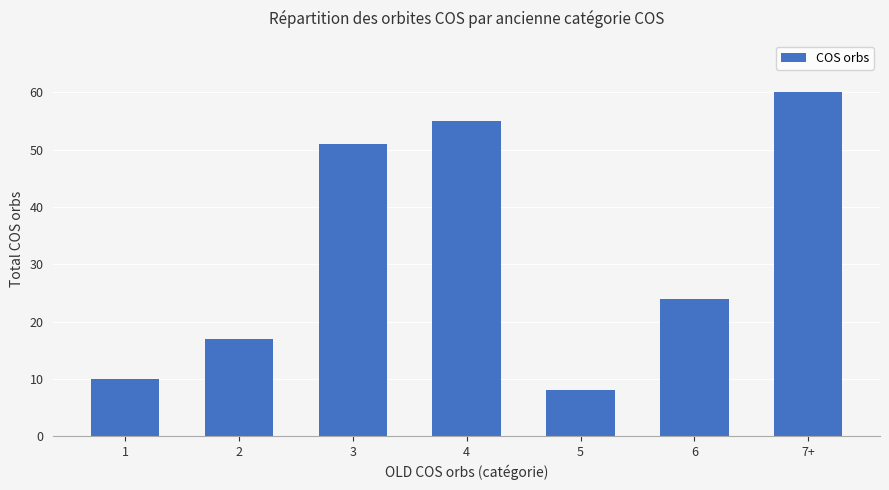

Approximately how many times larger is the value at 3 compared to 4?

0.9